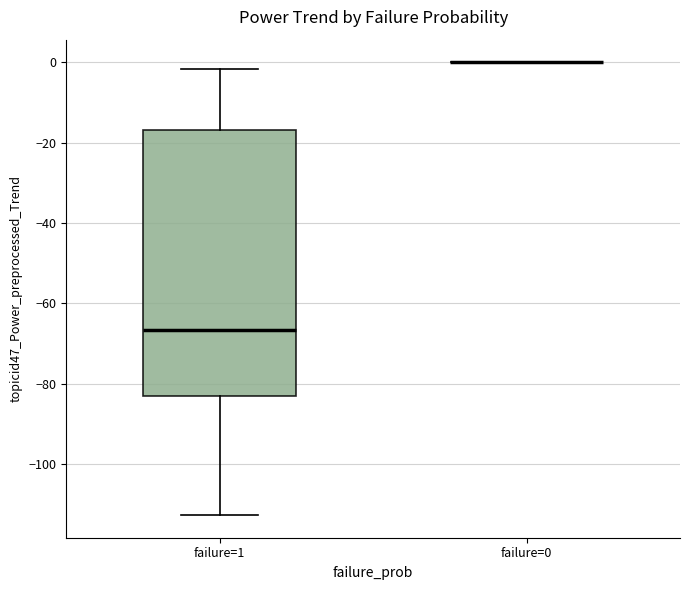

Which box is the tallest, from its lower edge to its upper edge?

failure=1